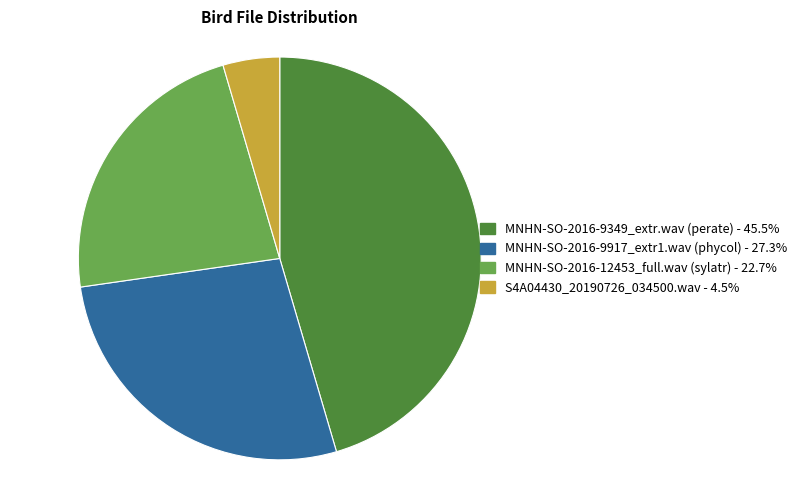

Is there a majority slice in this chart?

No